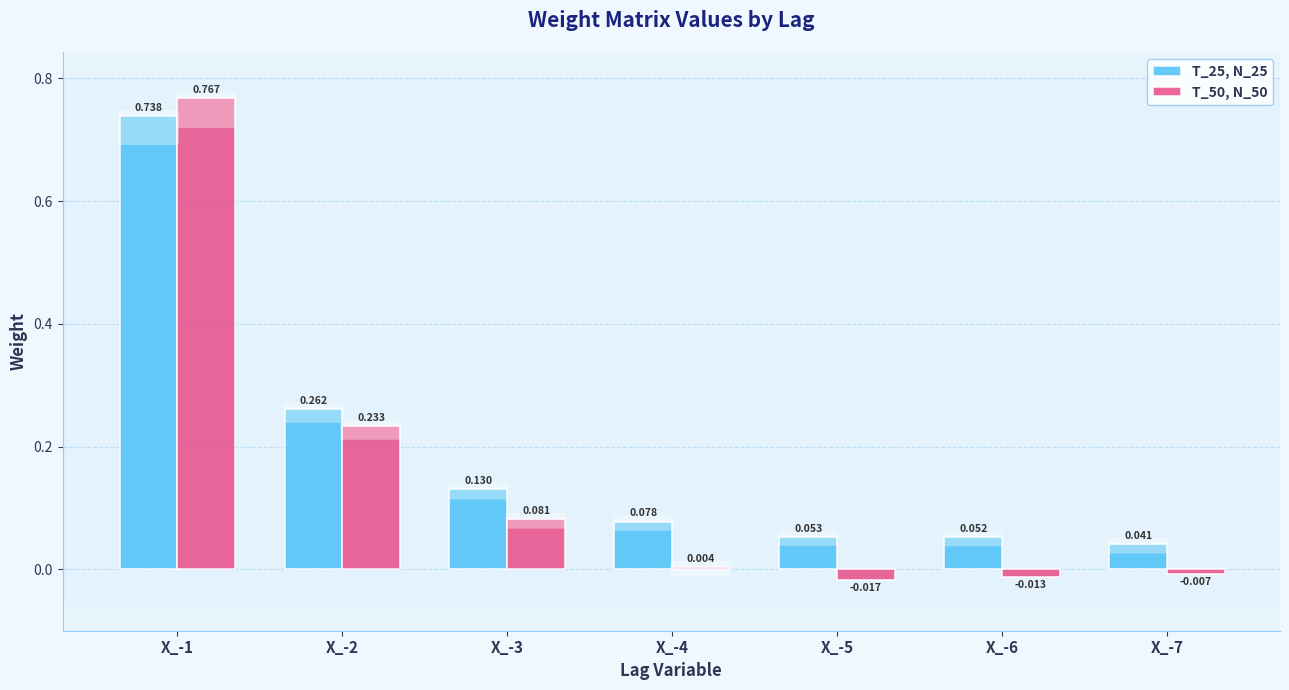

Is the value of T_50, N_50 at X_-1 greater than the value of T_25, N_25 at X_-6?

Yes